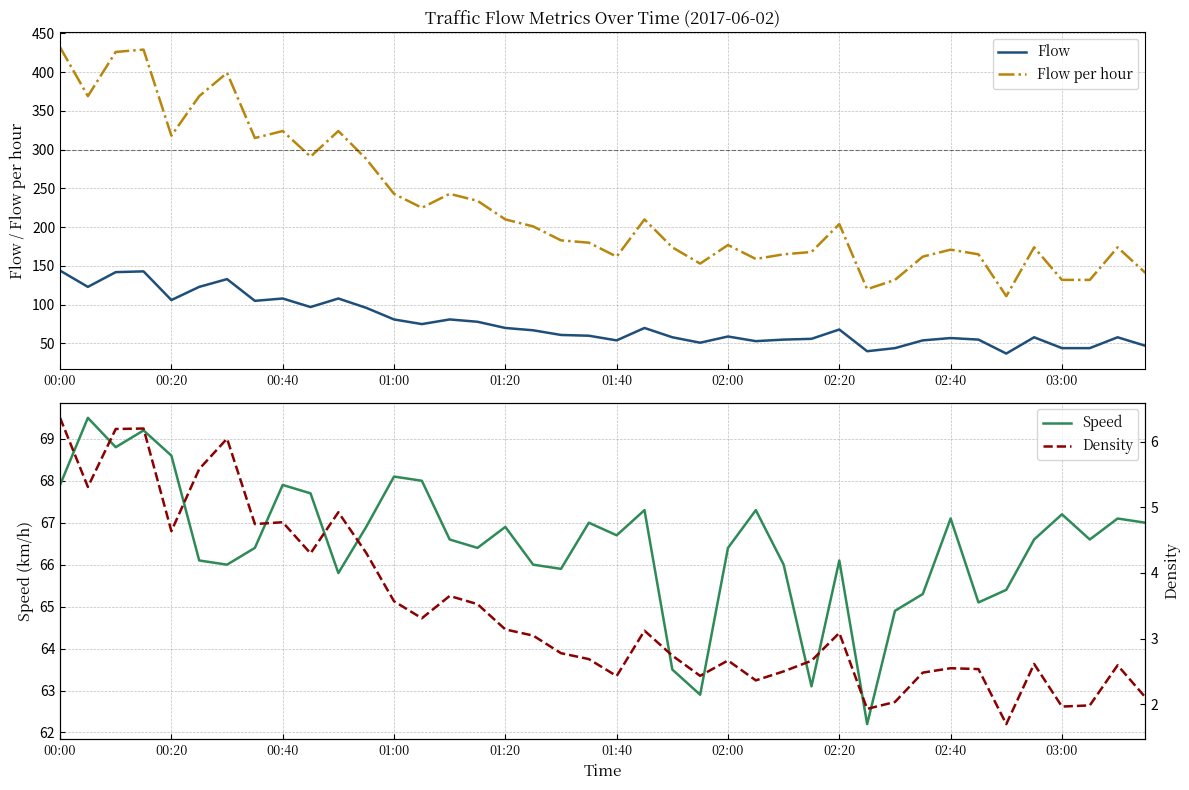

Which series has the largest range (max minus min)?

Flow per hour